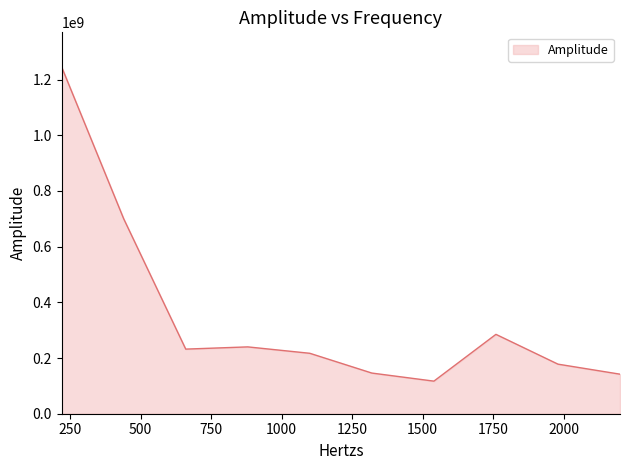

What is the smallest value displayed?

117000000.0